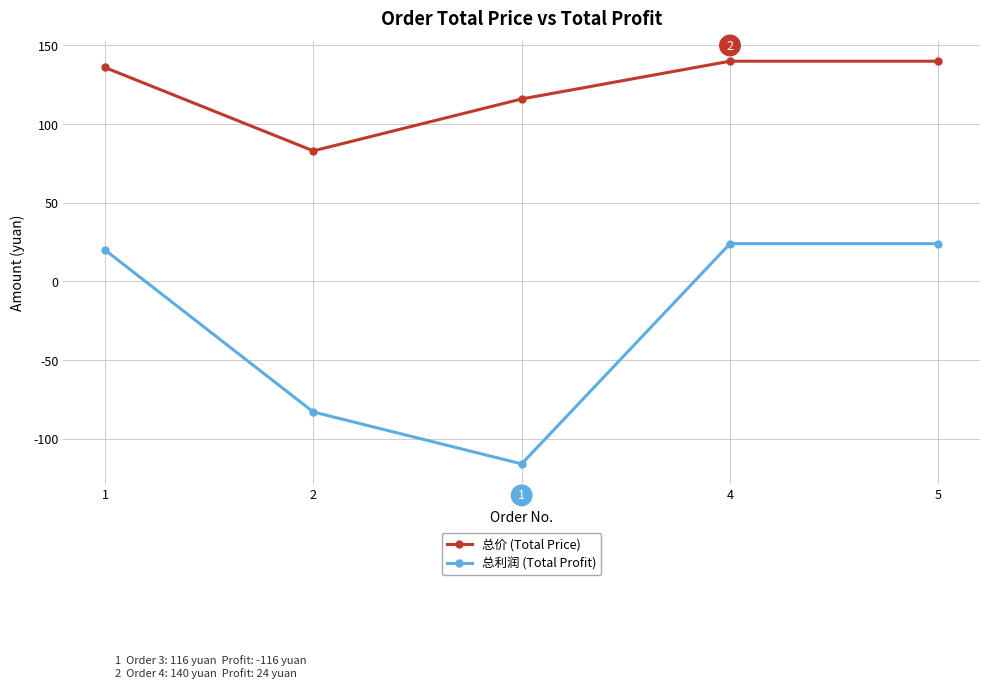

Does the chart display data point markers on the line(s)?

Yes